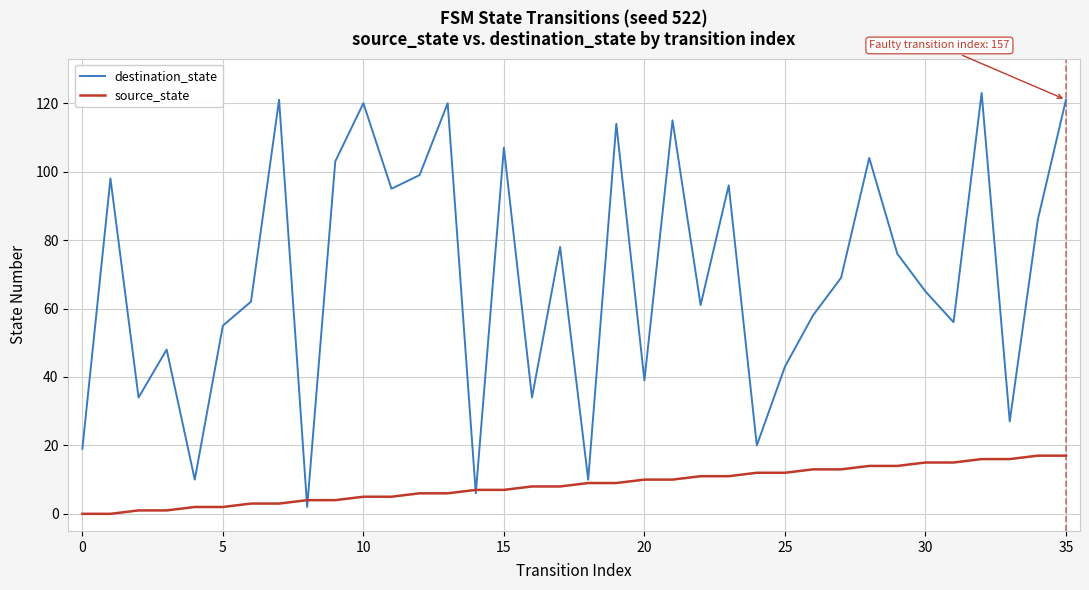

At how many categories does at least one series exceed 89?

14